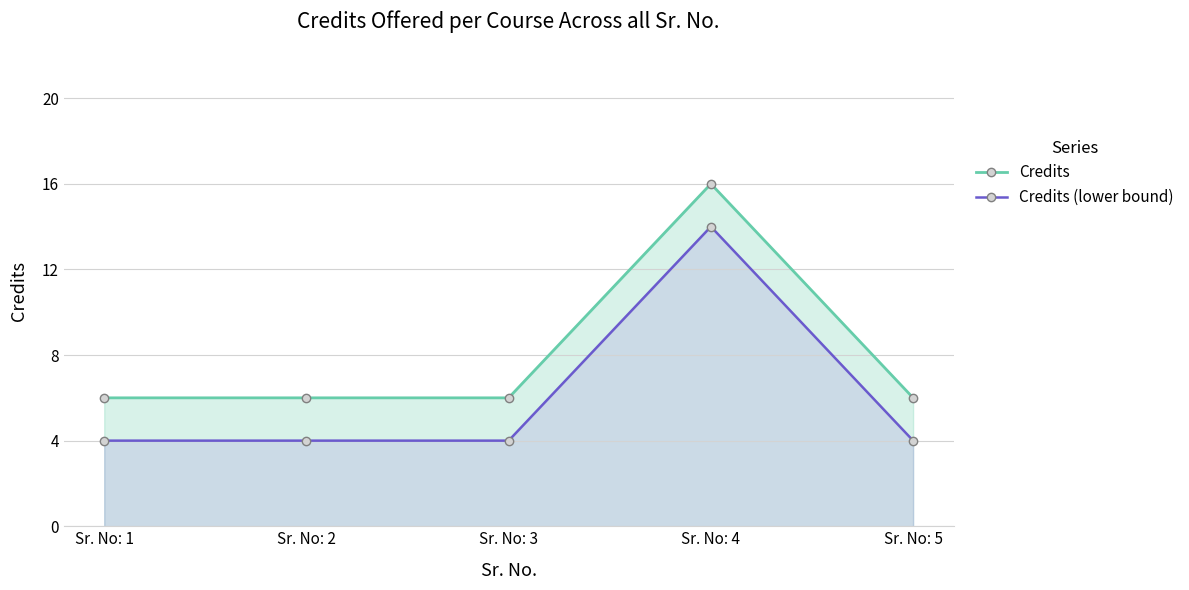

True or false: Credits has a value of 6 at Sr. No: 5.

True